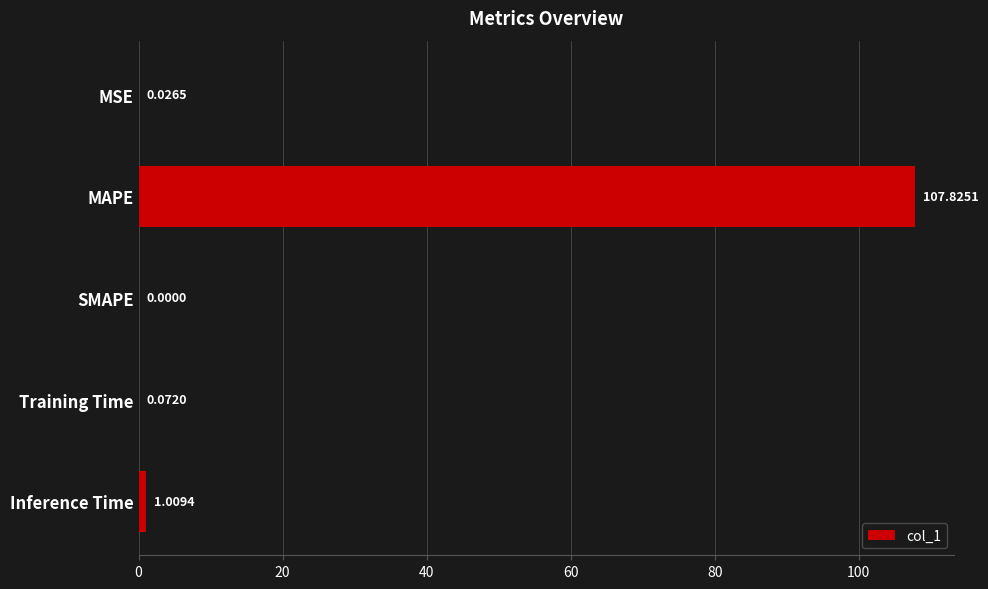

Which category has the highest value across all series?

MAPE